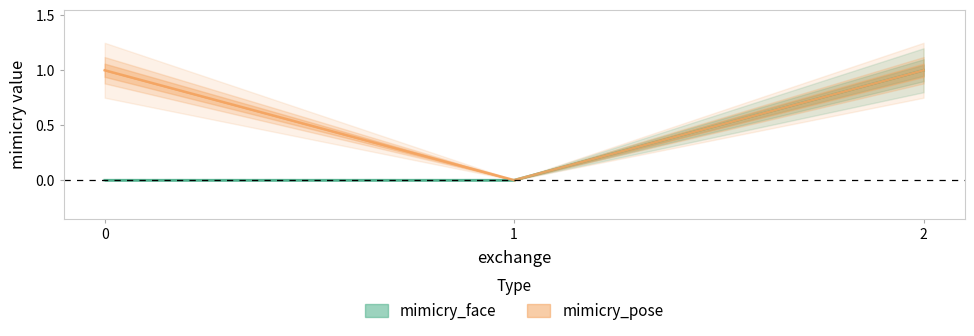

How many categories are shown in the chart?

3